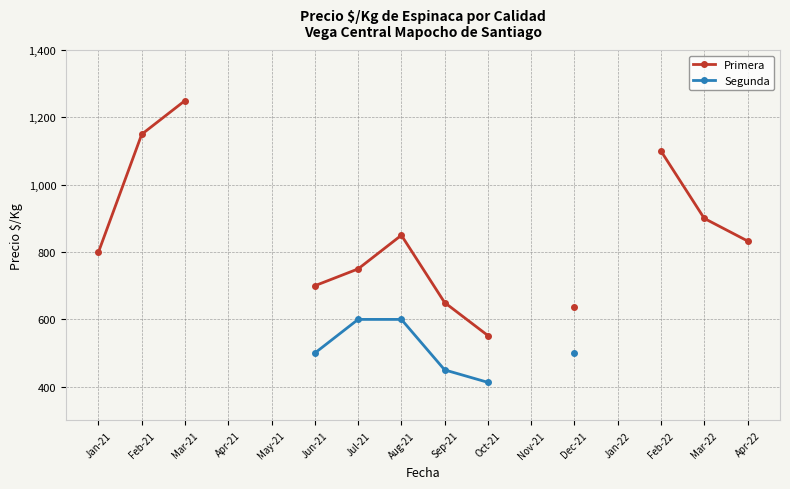

How many interior local peaks does the Primera series have?

1